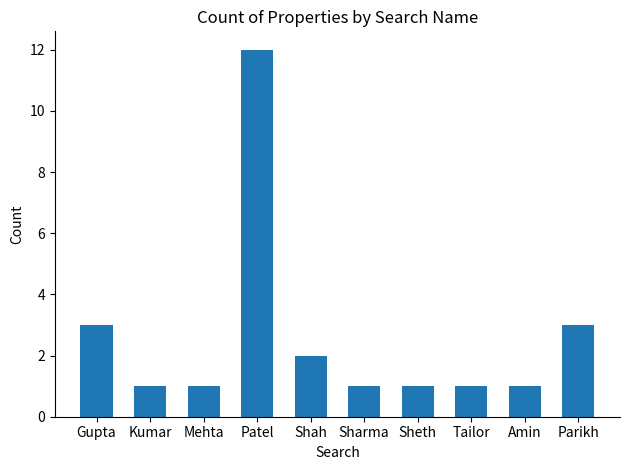

Reading right to left, list all the values displayed in this chart.

Parikh=3	Amin=1	Tailor=1	Sheth=1	Sharma=1	Shah=2	Patel=12	Mehta=1	Kumar=1	Gupta=3